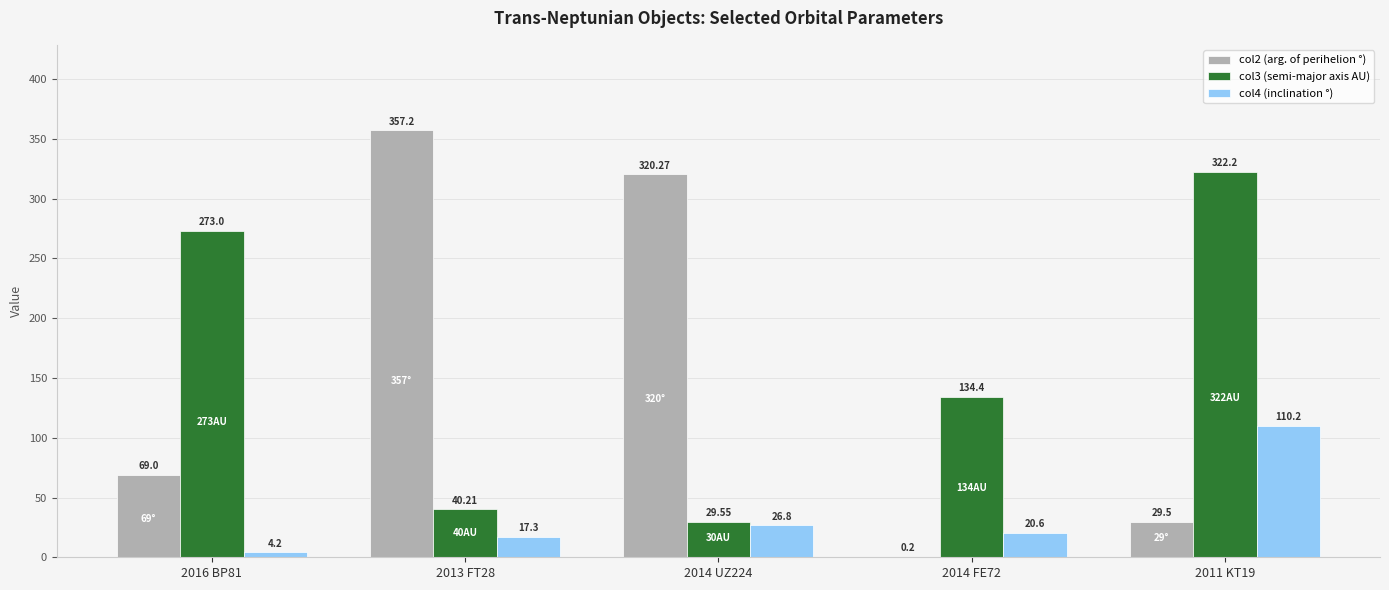

Between 2014 UZ224 and 2011 KT19, which series saw the biggest shift?

col3 (semi-major axis AU)